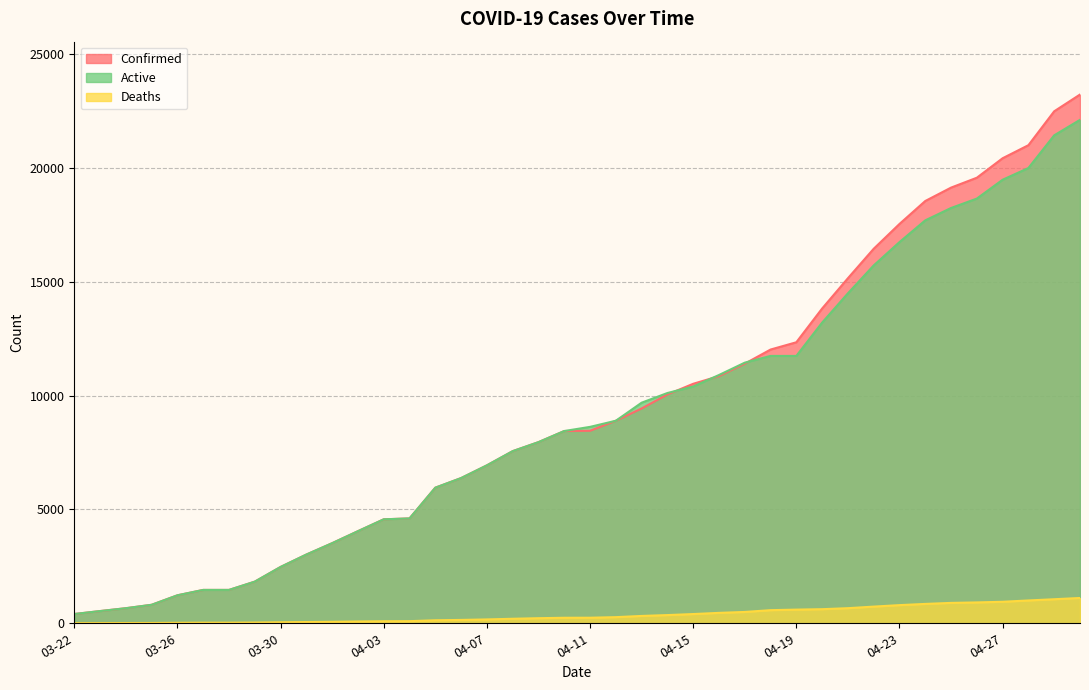

What is the label of the 25th point from the right?

04-06